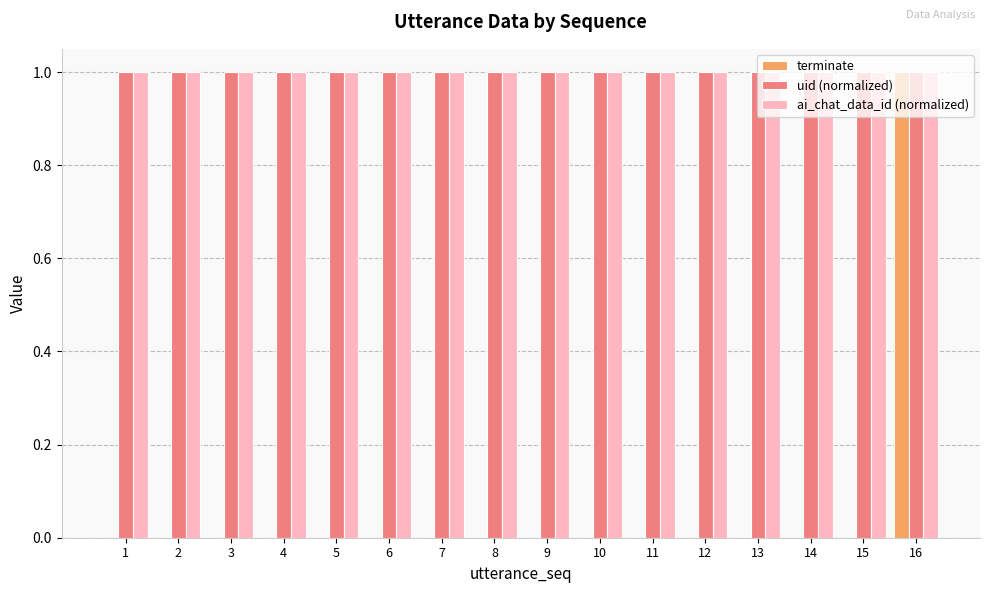

Reading left to right, what are all the values shown in this chart?

terminate: 0	0	0	0	0	0	0	0	0	0	0	0	0	0	0	1
uid (normalized): 1	1	1	1	1	1	1	1	1	1	1	1	1	1	1	1
ai_chat_data_id (normalized): 1	1	1	1	1	1	1	1	1	1	1	1	1	1	1	1